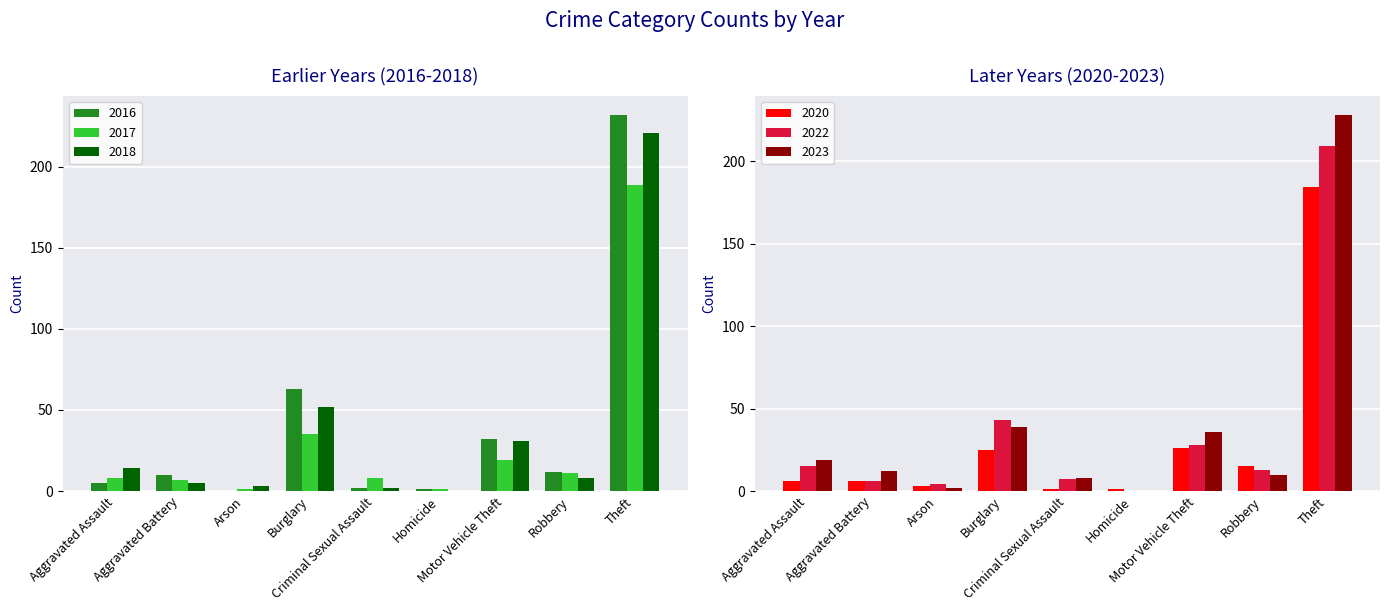

How many data points in 2016 are above 12?

4